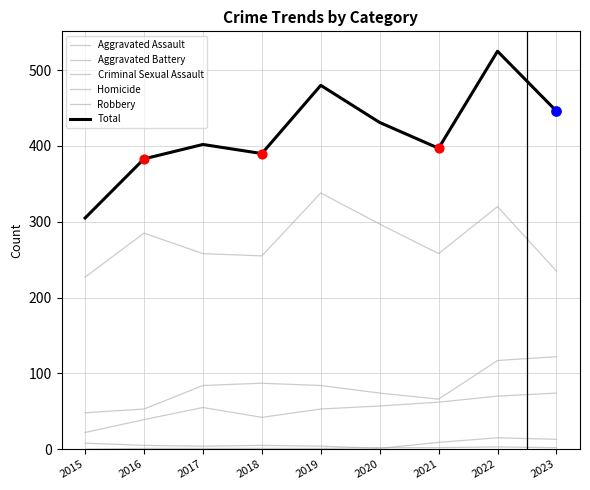

Does the chart have visible grid lines?

Yes